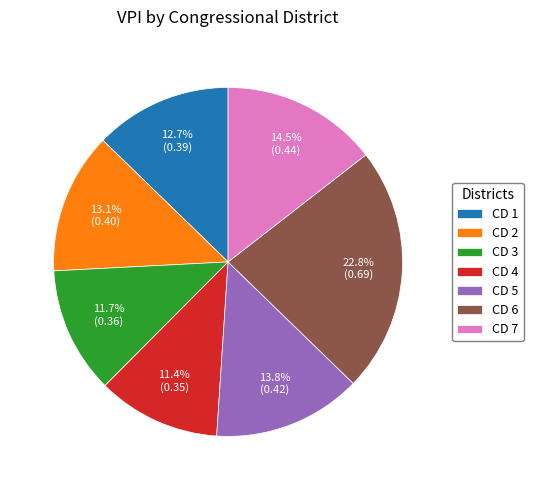

What is the largest slice in the pie chart?

CD 6